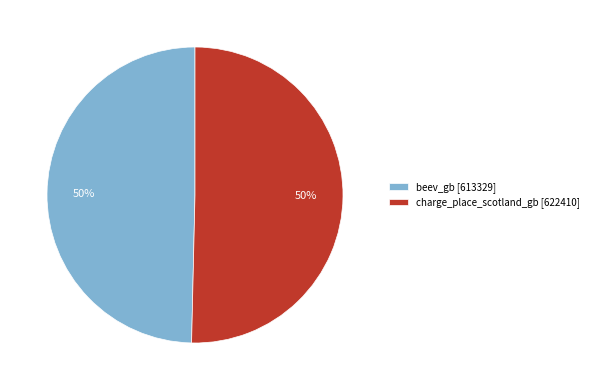

Is it true that charge_place_scotland_gb [622410] is 44% of the pie?

False